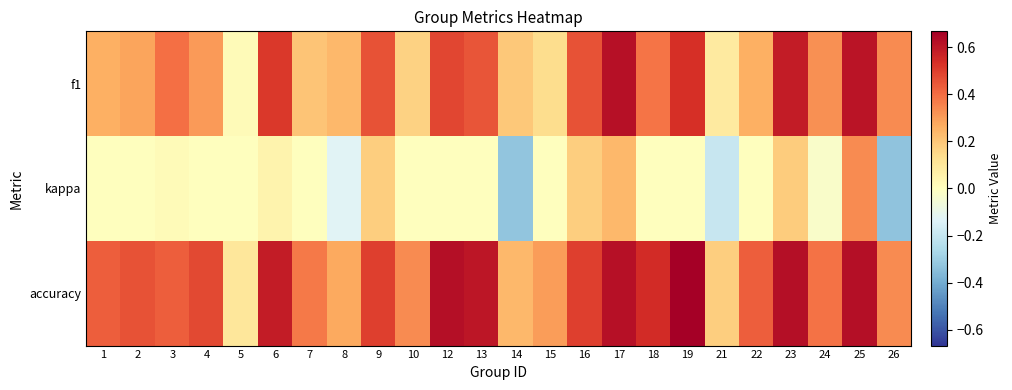

What is the total value across all series at 4?

0.8